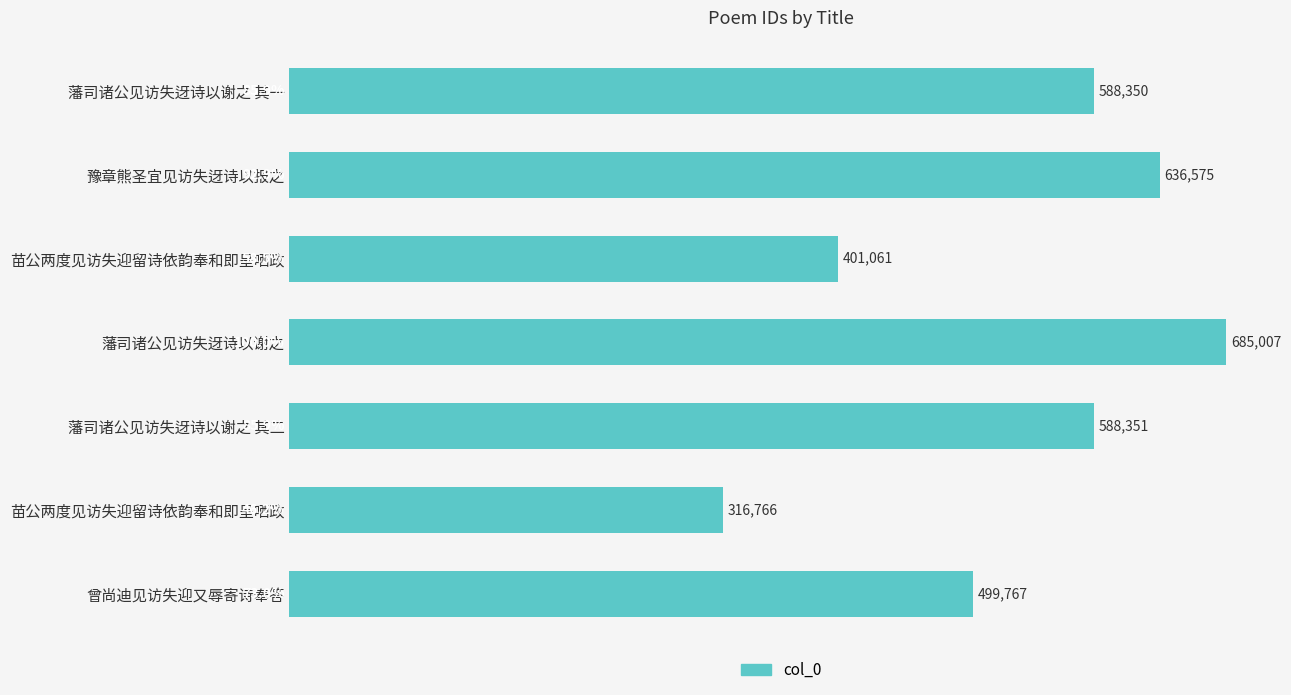

How many bars are there in total?

7